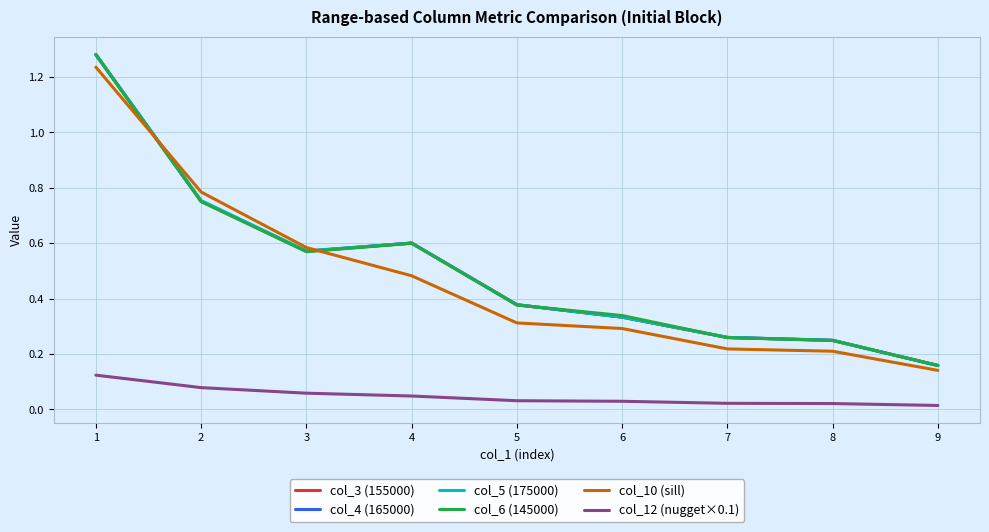

What is the total value across all series at 5?

1.9